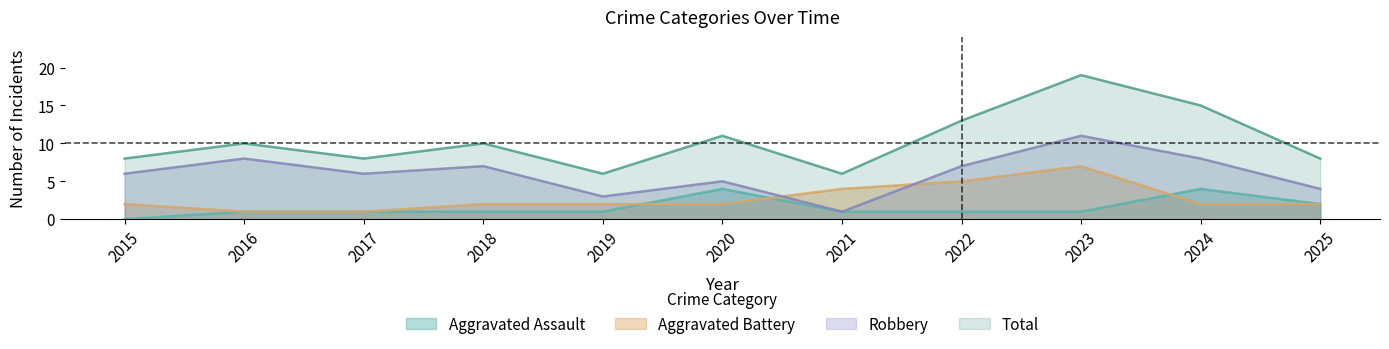

Count the Aggravated Assault values in the range 1 to 2.

8